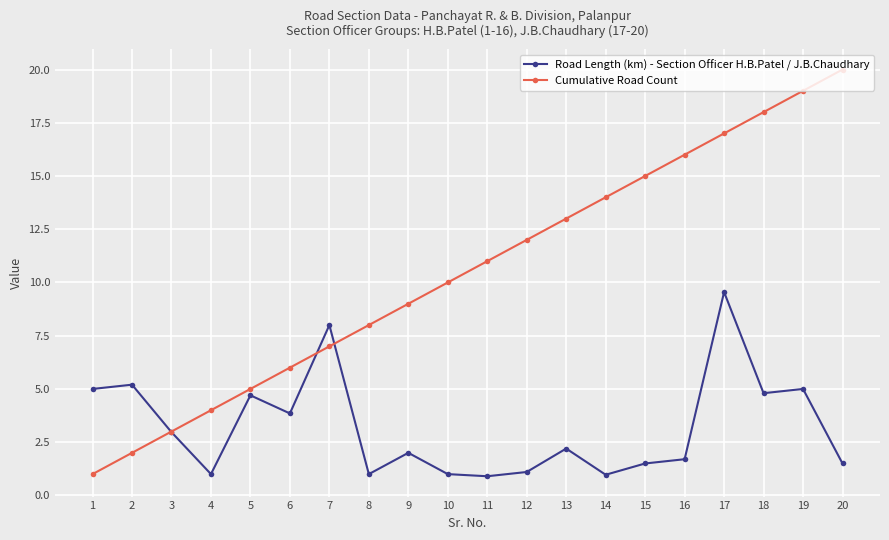

At which category does Road Length (km) - Section Officer H.B.Patel / J.B.Chaudhary reach its first local valley?

4